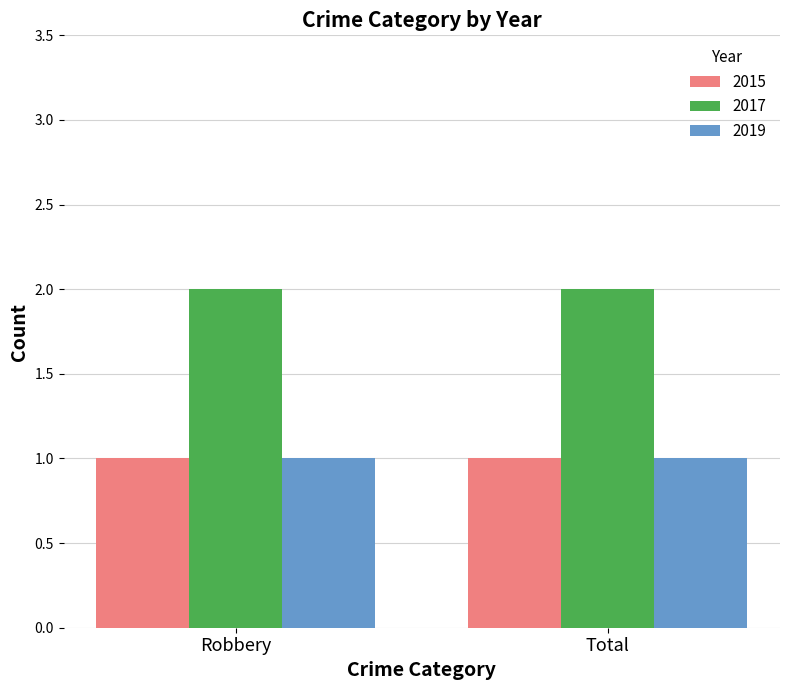

How many groups of bars are there?

2